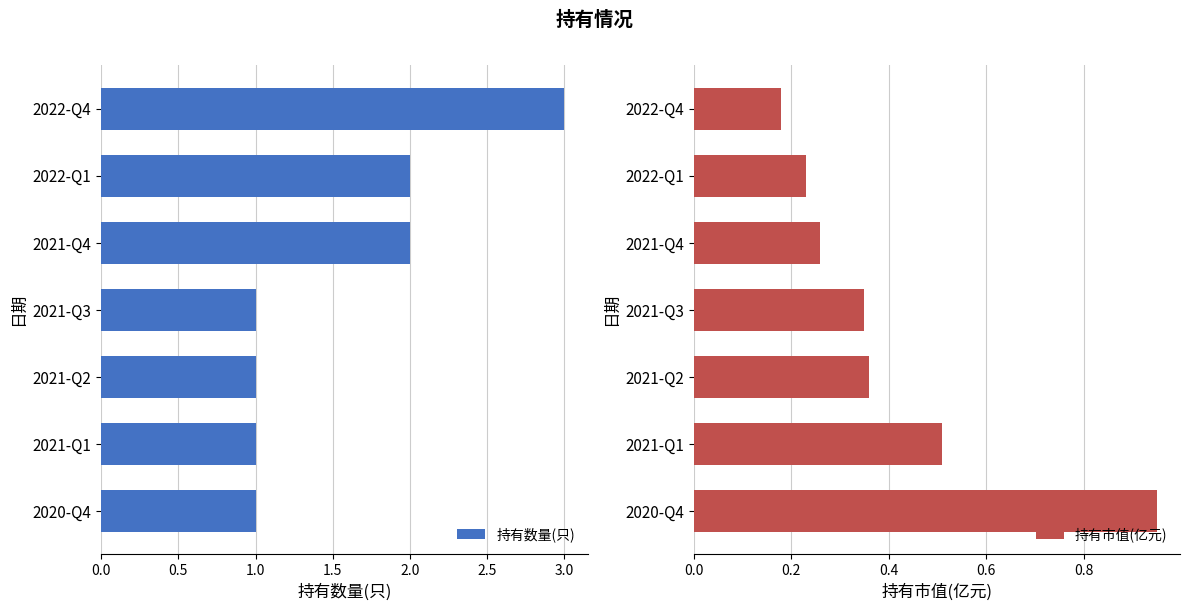

List the series in order of their peak value, lowest first.

持有市值(亿元), 持有数量(只)